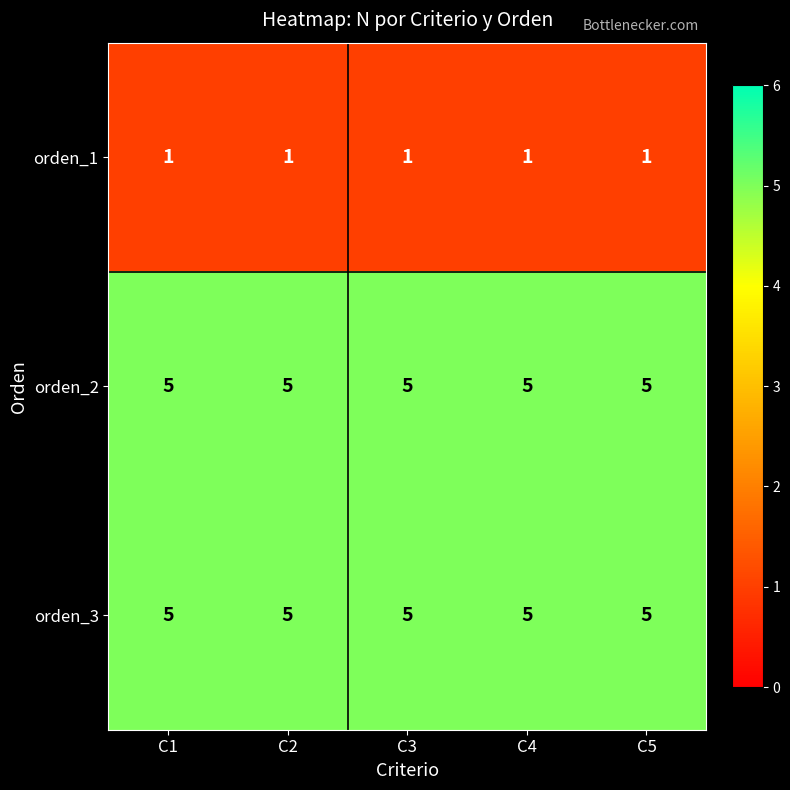

What is the difference between the highest and lowest values at C1?

4